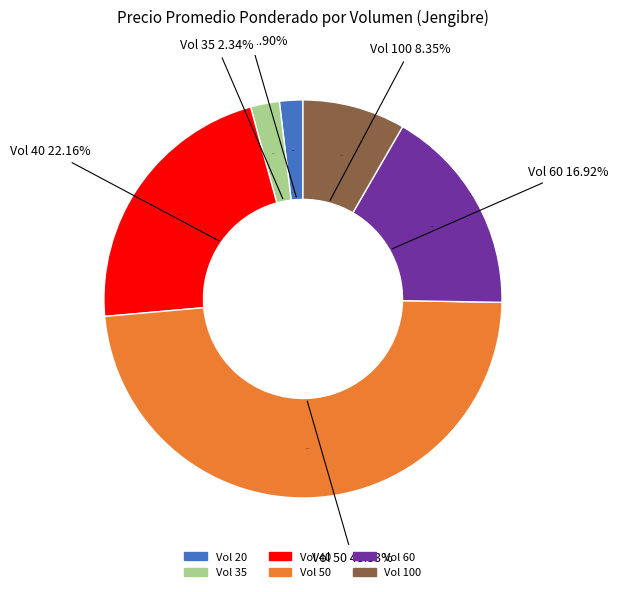

True or false: 2021-05-11 accounts for 1% of the total.

False